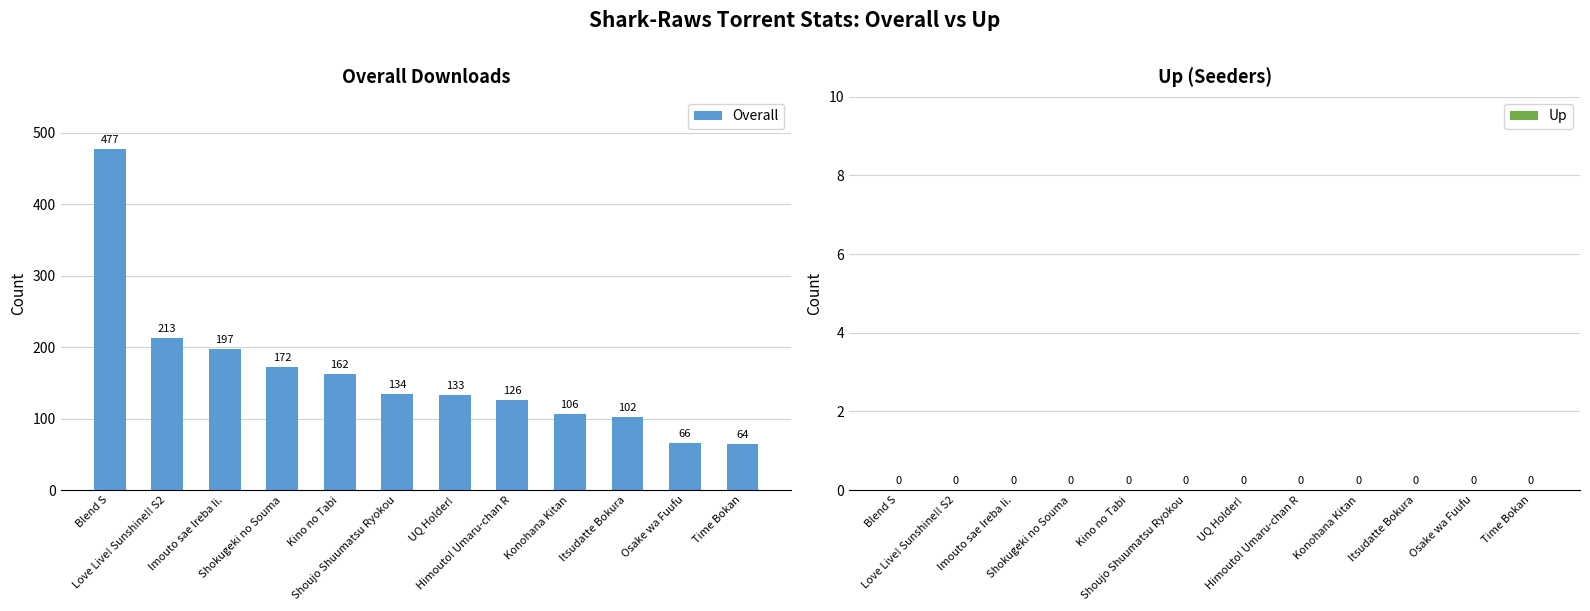

What is the average value?

163